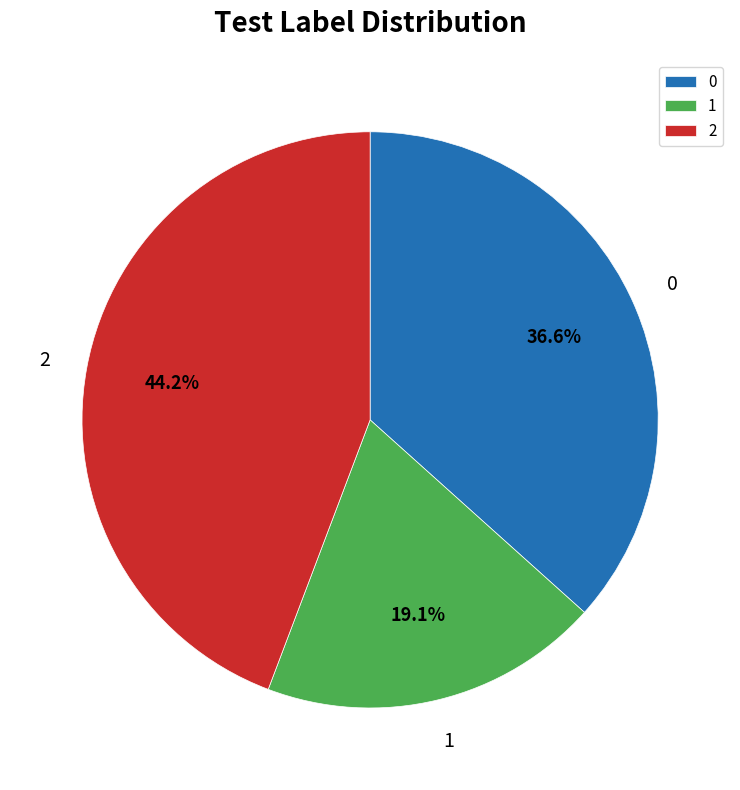

Between 2 and 1, which is larger?

2